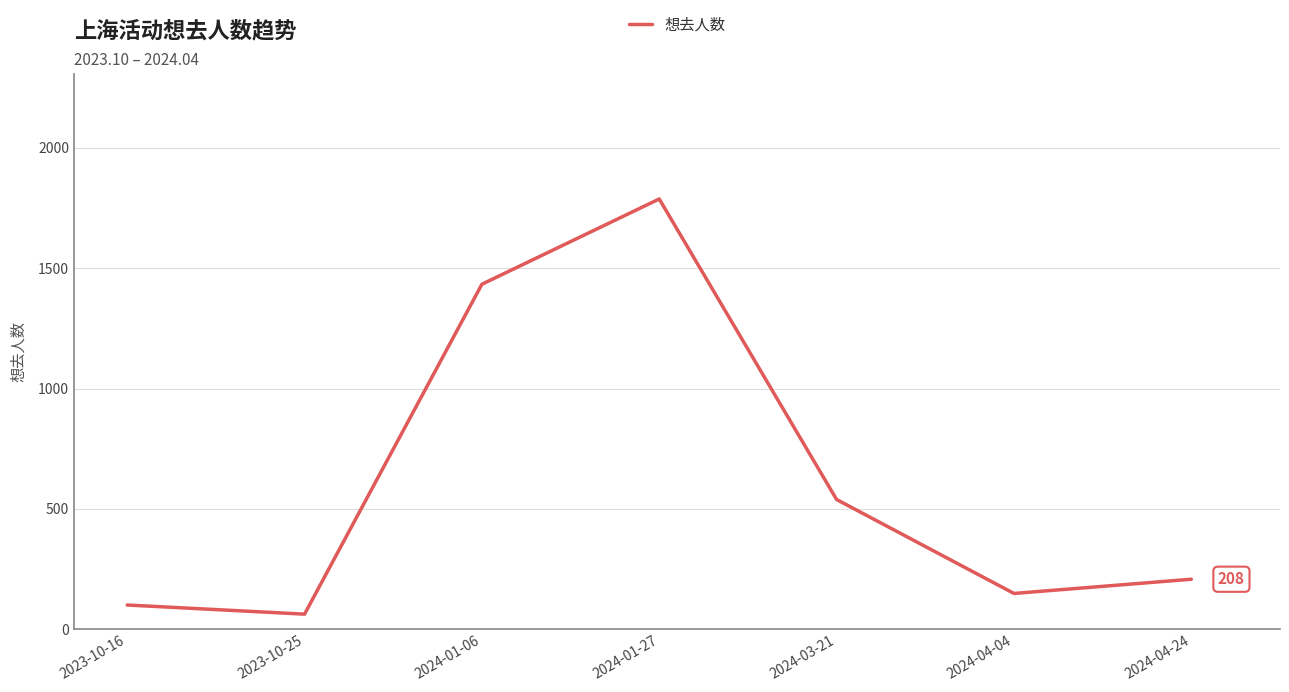

What is the change in value from 2023-10-16 to 2024-01-27?

+1686